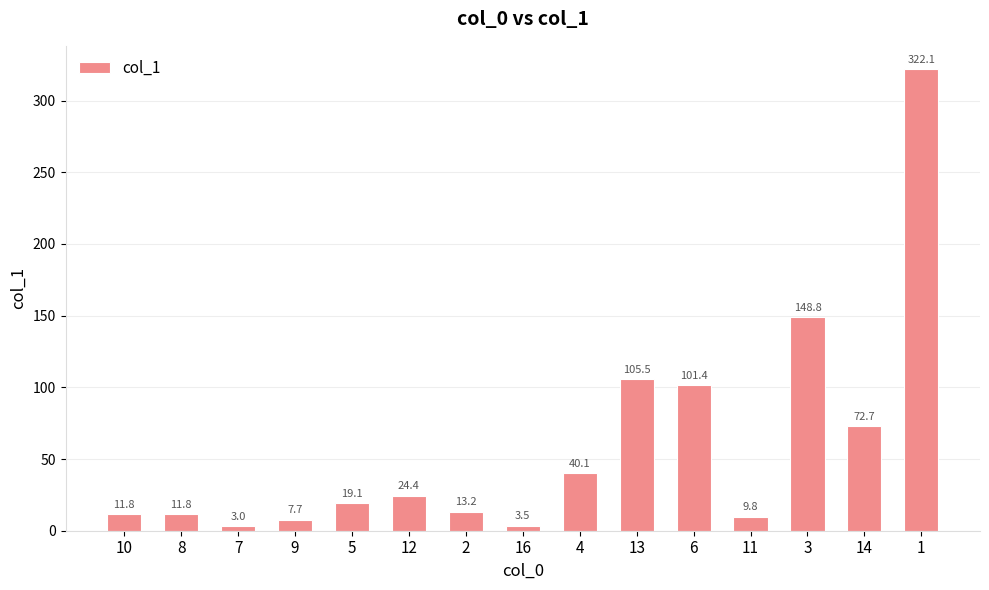

Reading right to left, extract all data points from this chart.

322.1	72.7	148.8	9.8	101.4	105.5	40.1	3.5	13.2	24.4	19.1	7.7	3.0	11.8	11.8